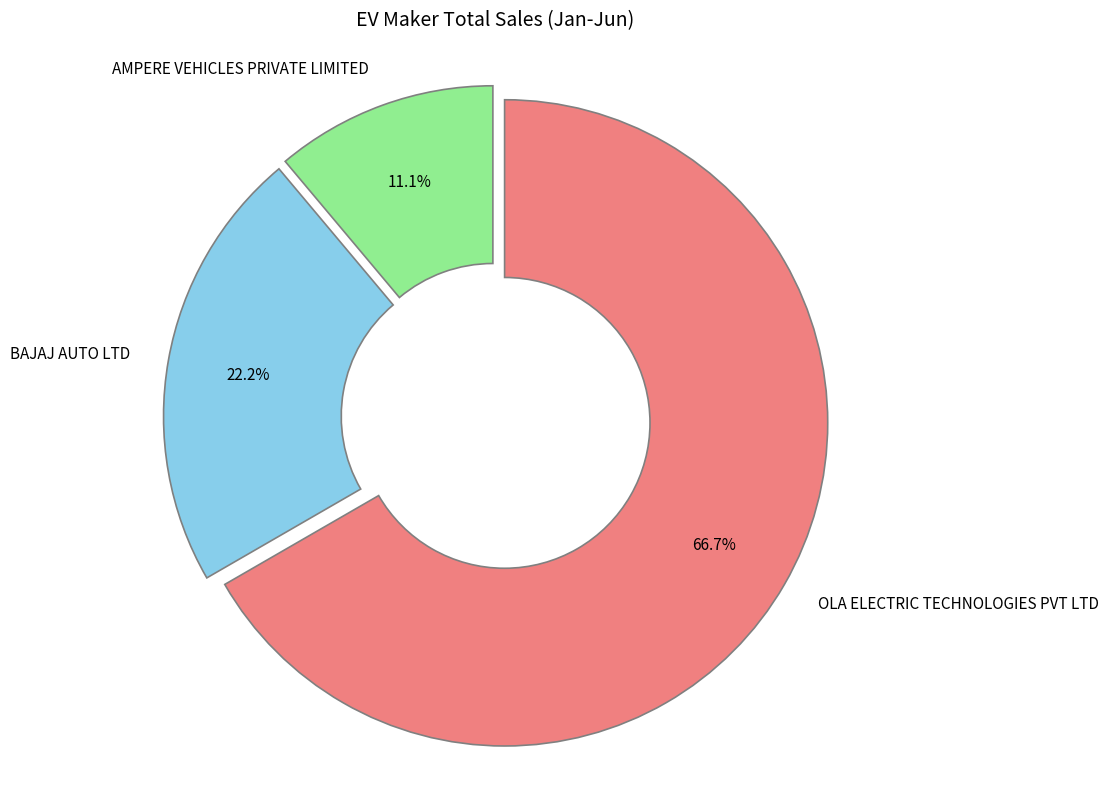

To the nearest percent, what is the combined percentage of OLA ELECTRIC TECHNOLOGIES PVT LTD and BAJAJ AUTO LTD?

89%